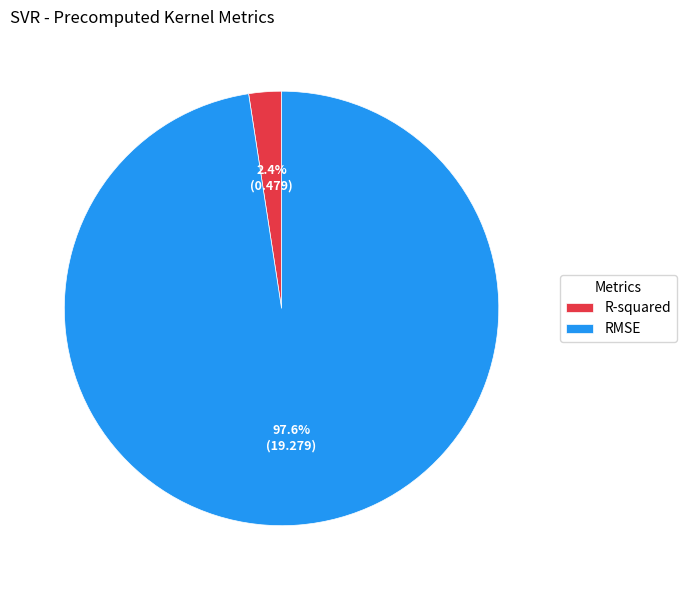

How much of the chart is everything except RMSE?

2.4%